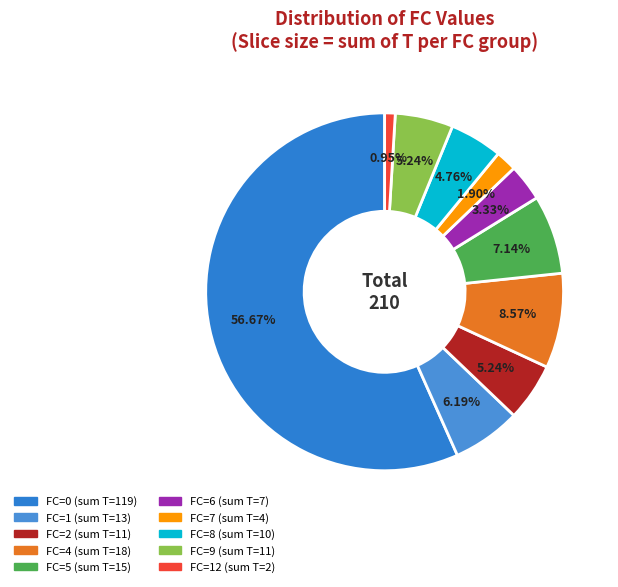

How many slices are in this pie chart?

10